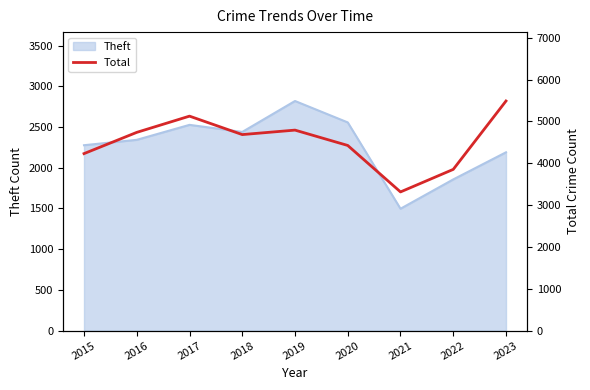

What is the value of the 6th point from the left?

4427